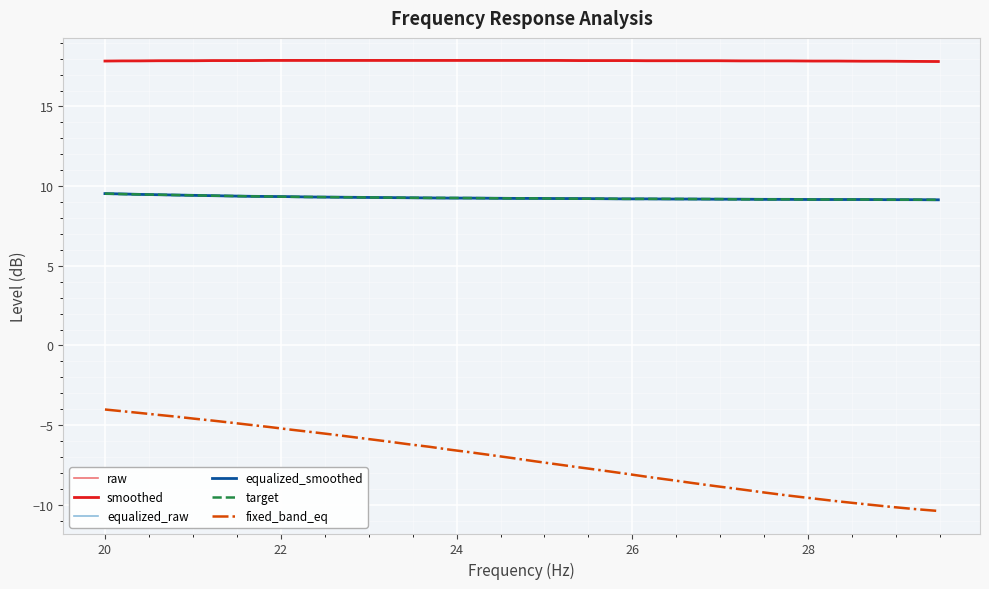

Does the chart display data point markers on the line(s)?

No